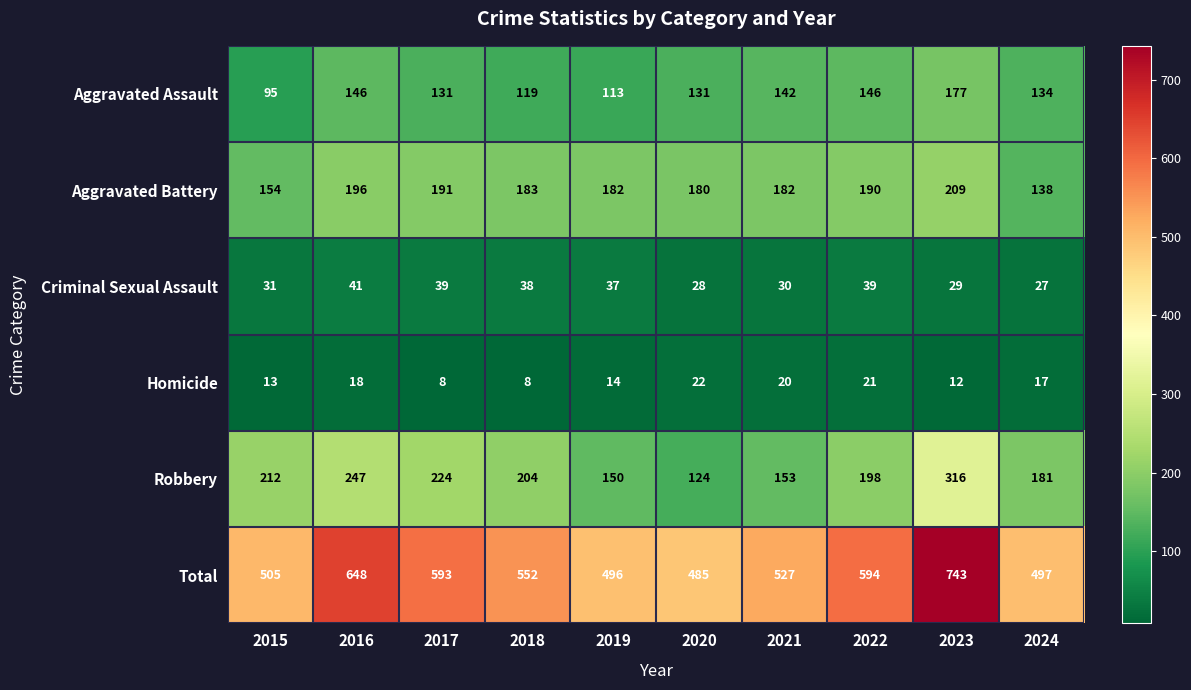

What is the approximate value of Criminal Sexual Assault at 2021?

30